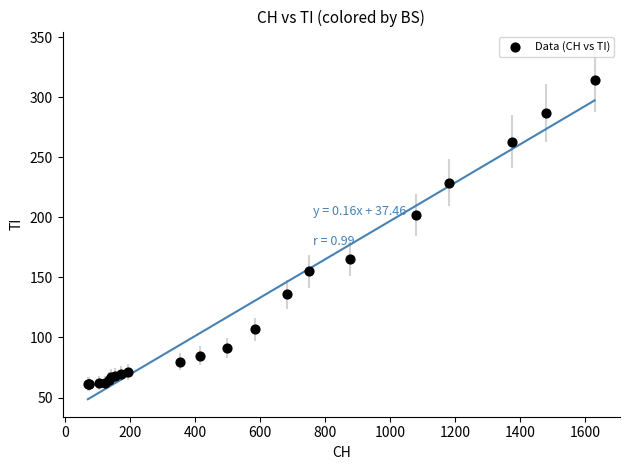

What Y value in the scatter plot is closest to 187?

202